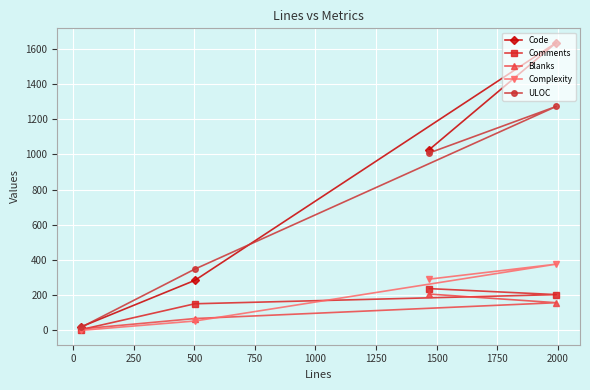

Which series has the largest total across all categories?

Code